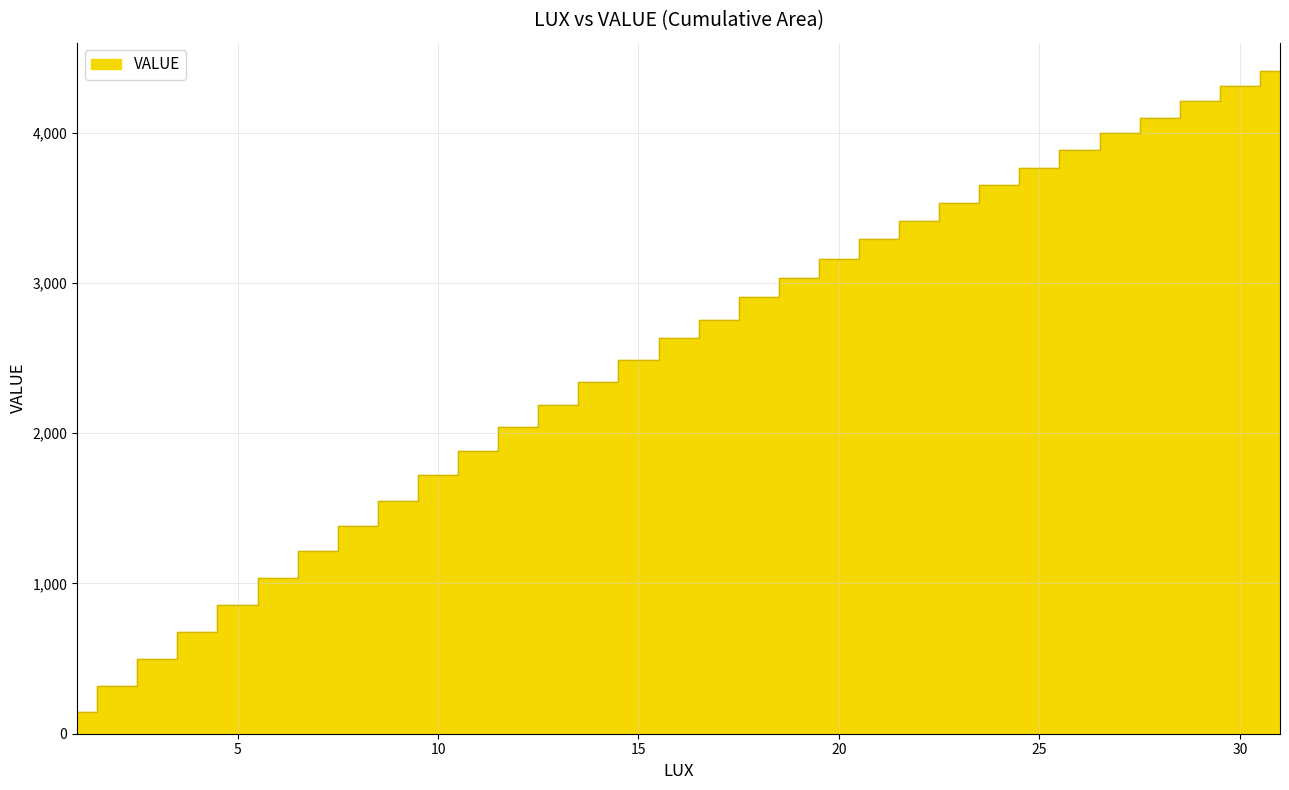

What is the minimum value shown in the chart?

144.2